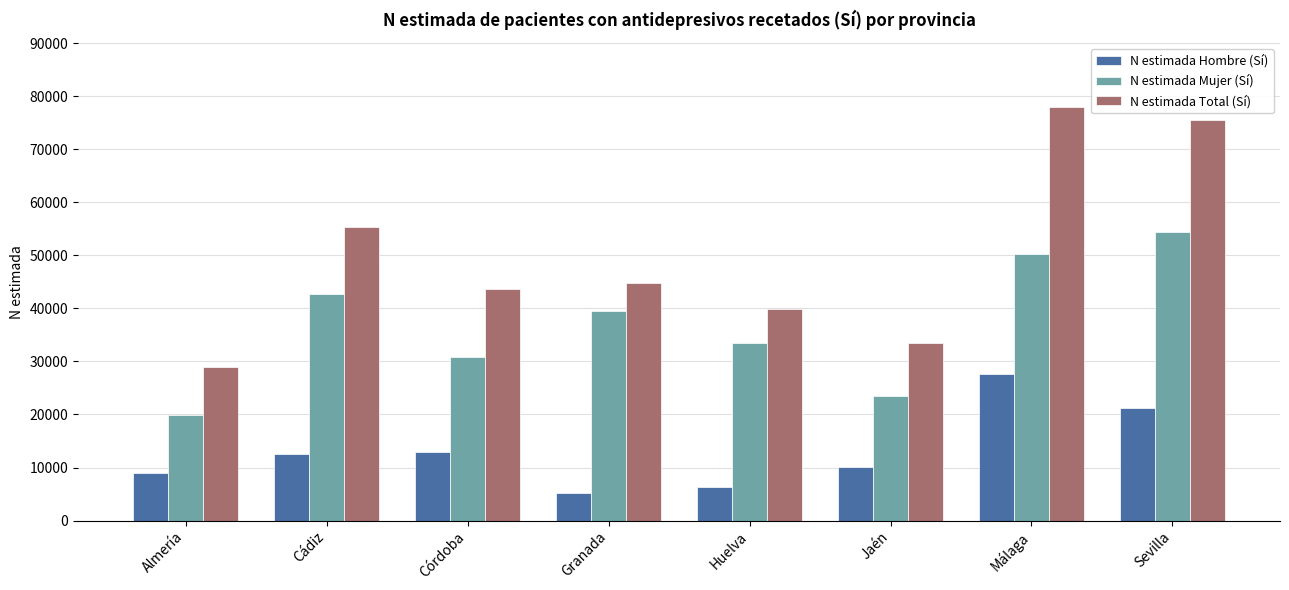

Reading left to right, list all the values displayed in this chart.

N estimada Hombre (Sí): 9015	12523	12955	5251	6277	10100	27704	21130
N estimada Mujer (Sí): 19925	42784	30737	39444	33539	23390	50177	54346
N estimada Total (Sí): 28940	55307	43692	44695	39816	33490	77880	75476